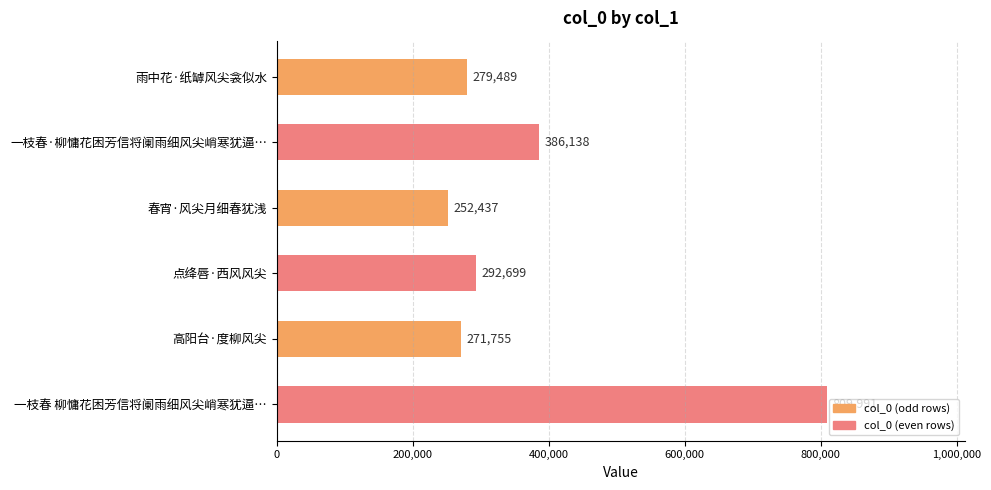

True or false: the data shows 133691 at 春宵·风尖月细春犹浅.

False